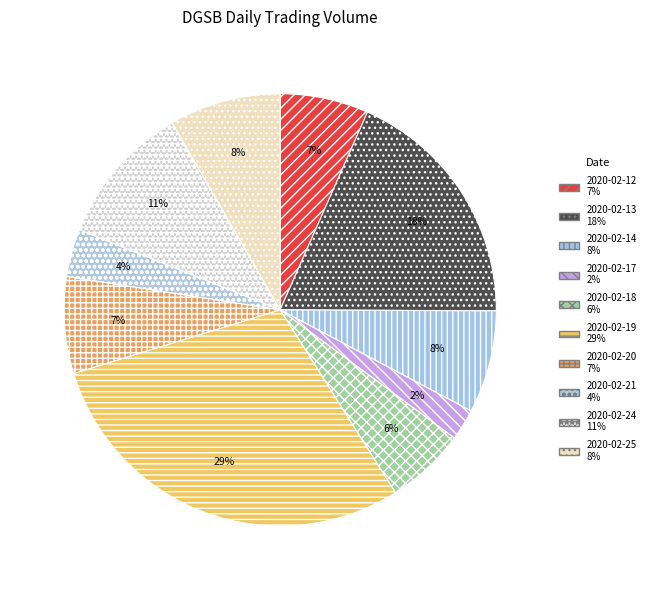

The 2020-02-13 slice represents 18% of the pie. True or false?

True